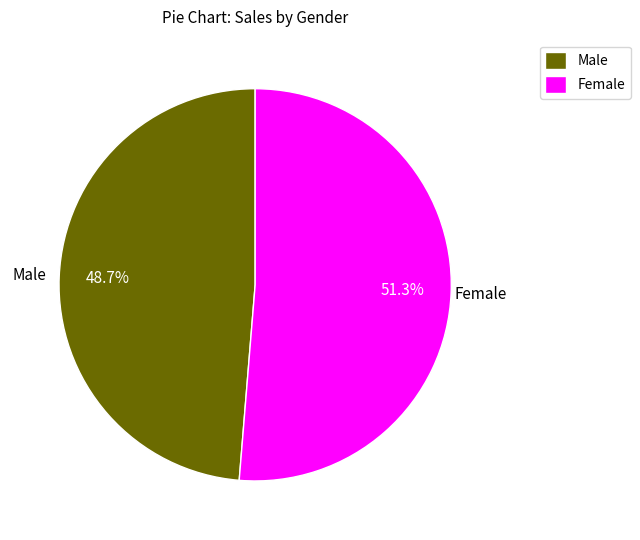

What is the majority slice?

Female